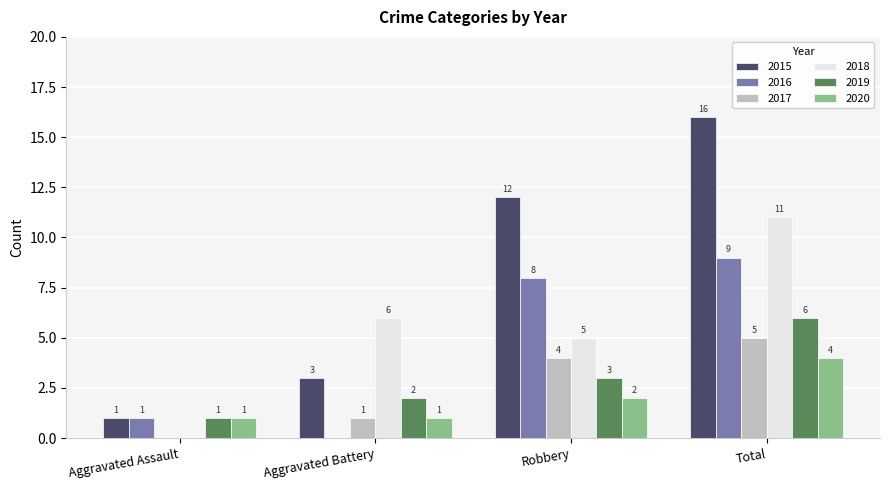

What is the total value across all series at Robbery?

34